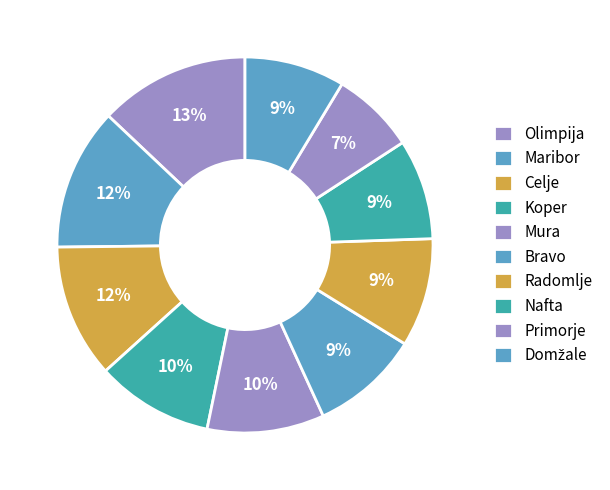

What percentage is NOT represented by Domžale?

91.4%